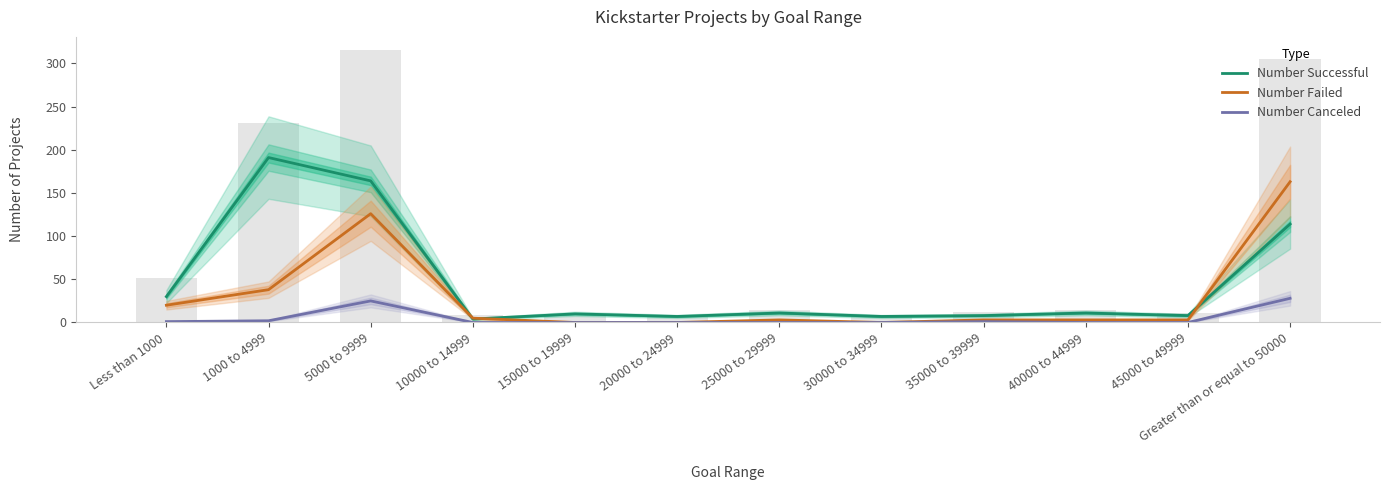

What is the label of the 3rd bar from the left?

5000 to 9999